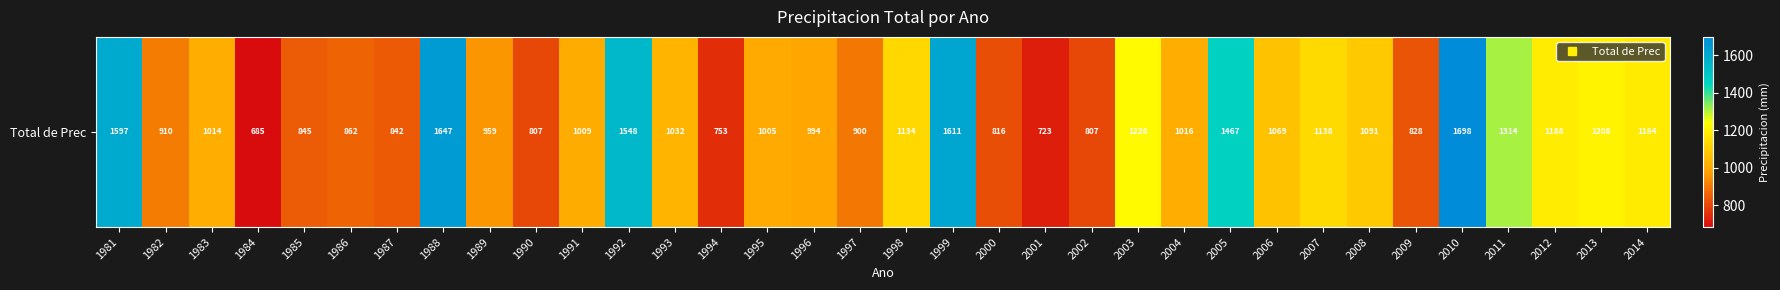

What is the approximate value at 2012?

1188.4